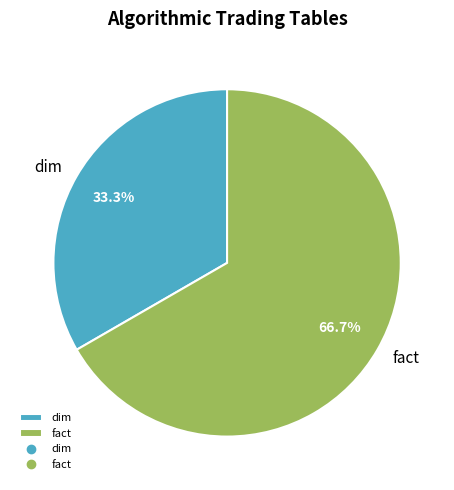

To the nearest percent, what is the average slice percentage?

50%